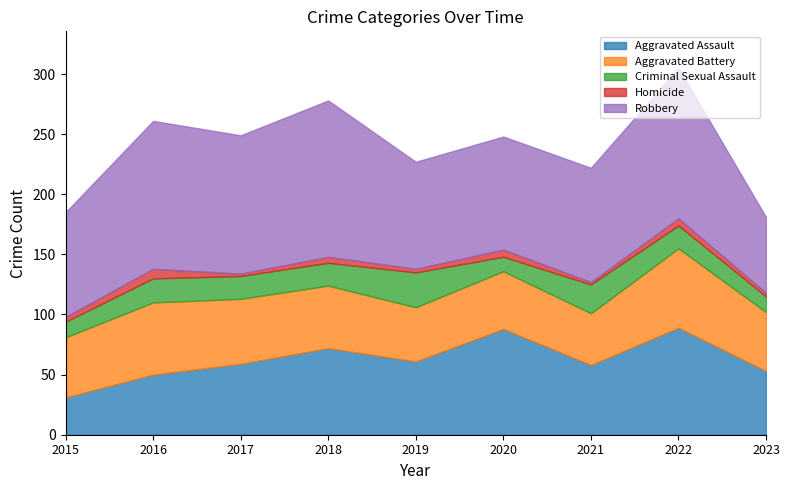

Which series changed the most between 2015 and 2016?

Robbery